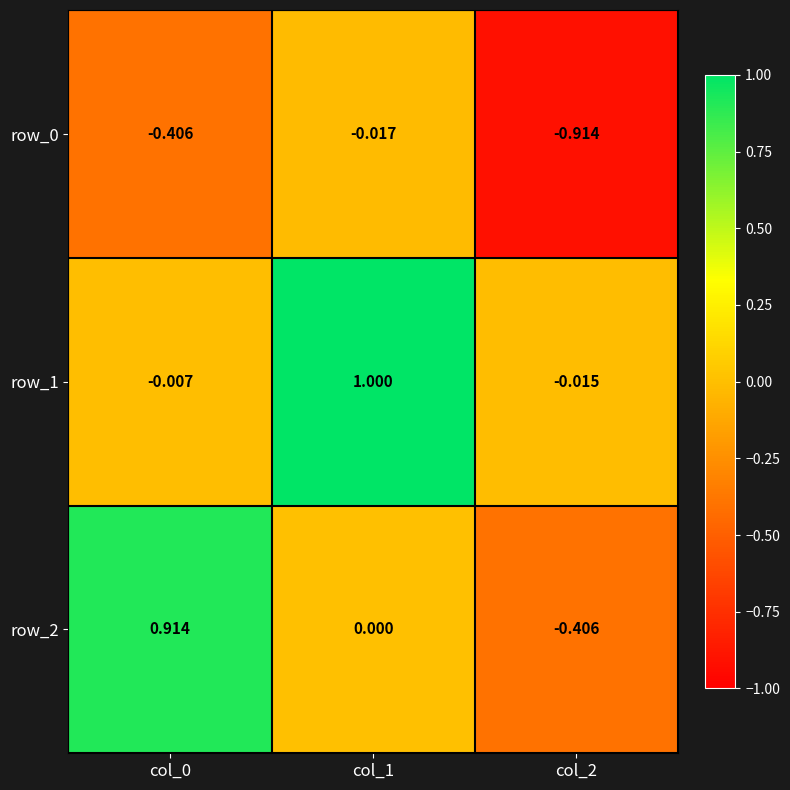

Rank the series by their average value, from highest to lowest.

row_1, row_2, row_0